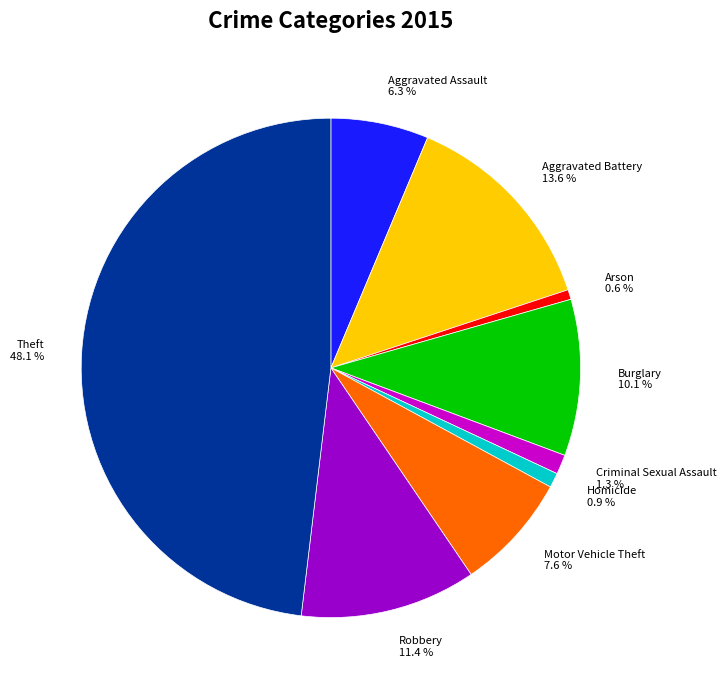

Is there a majority slice in this chart?

No